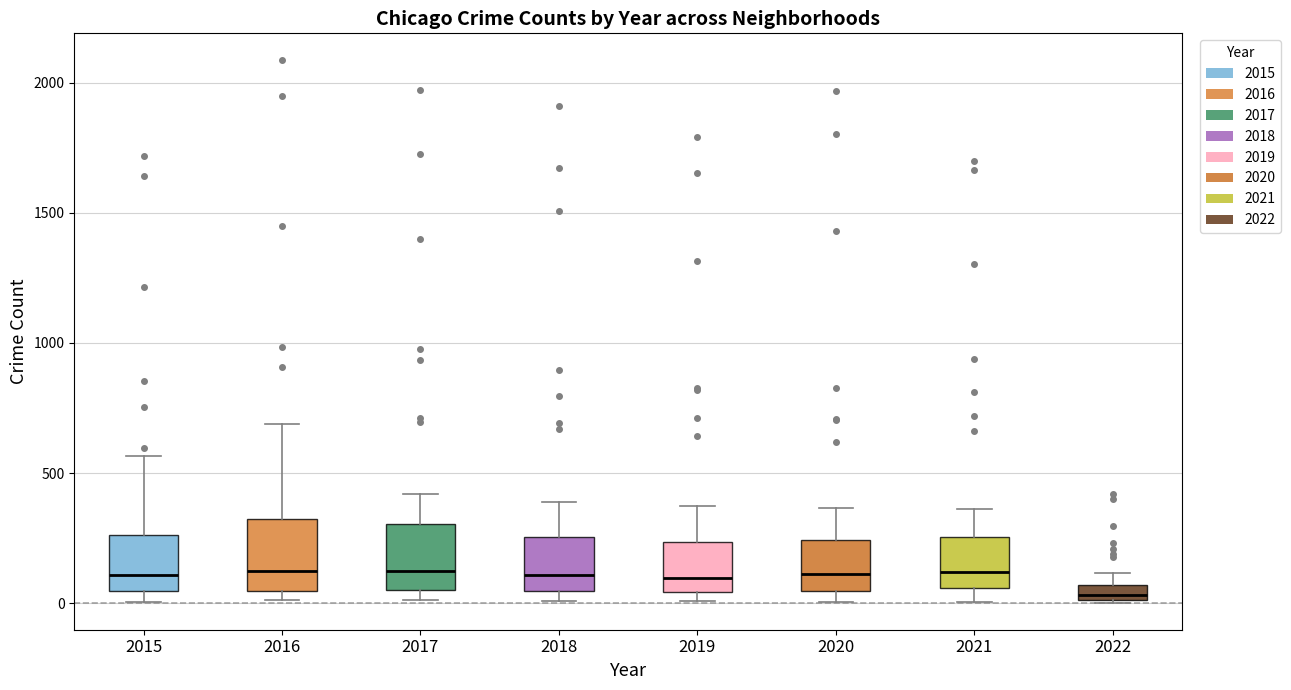

Where is the lower edge of the box at x = 2016 on the y-axis? The values are not printed on the chart, so give them approximately, as read against the axis.

50